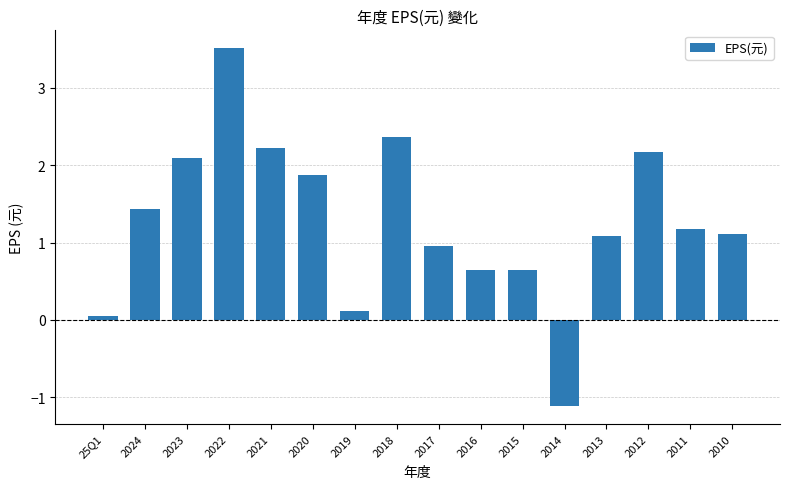

What is the value of the 3rd bar from the left?

2.1